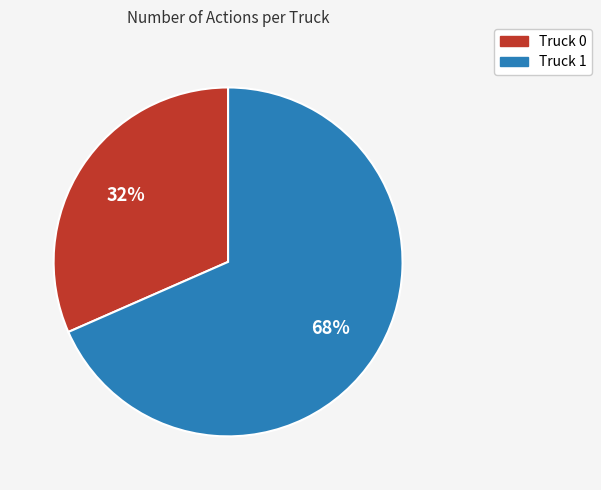

Count the number of slices in the pie.

2